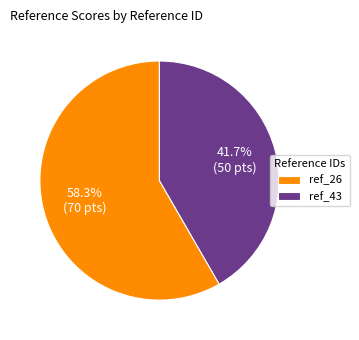

Count the number of slices in the pie.

2